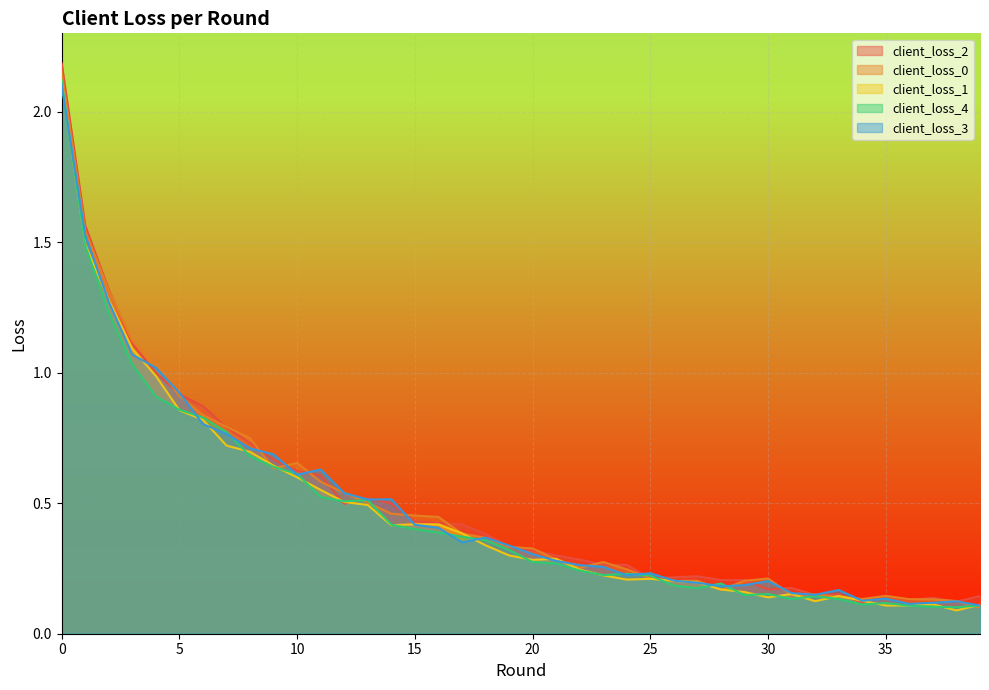

Rank the series by their maximum value, from lowest to highest.

client_loss_3, client_loss_1, client_loss_4, client_loss_0, client_loss_2